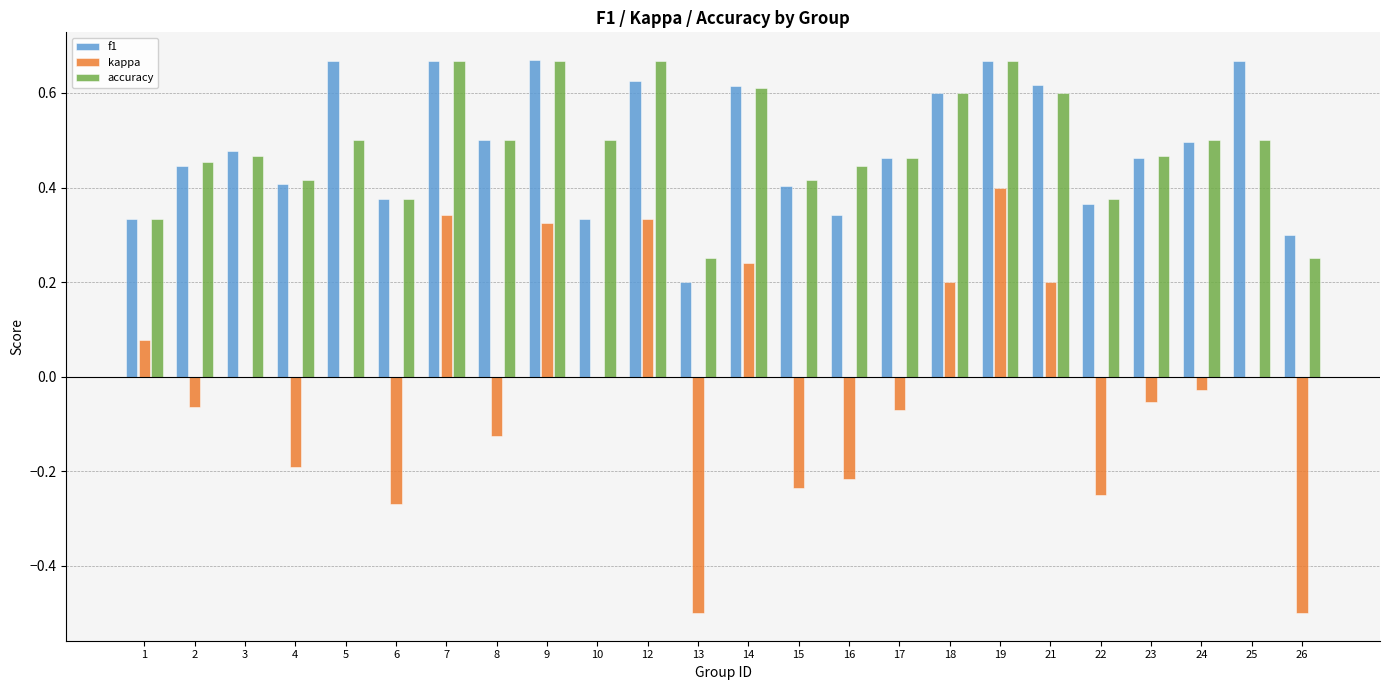

Count the number of data series in this chart.

3